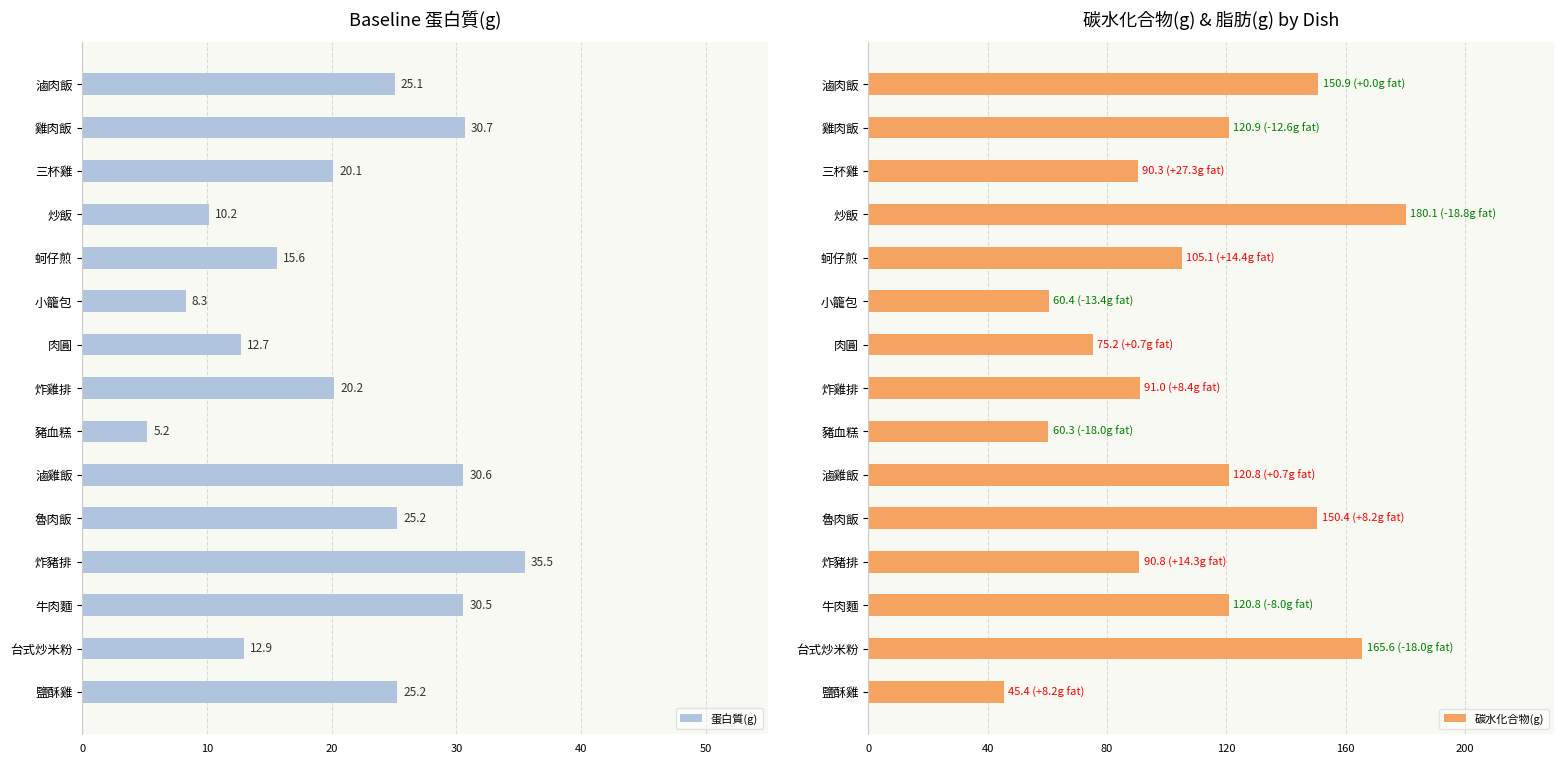

List the series in order of their overall mean, lowest first.

蛋白質(g), 碳水化合物(g)